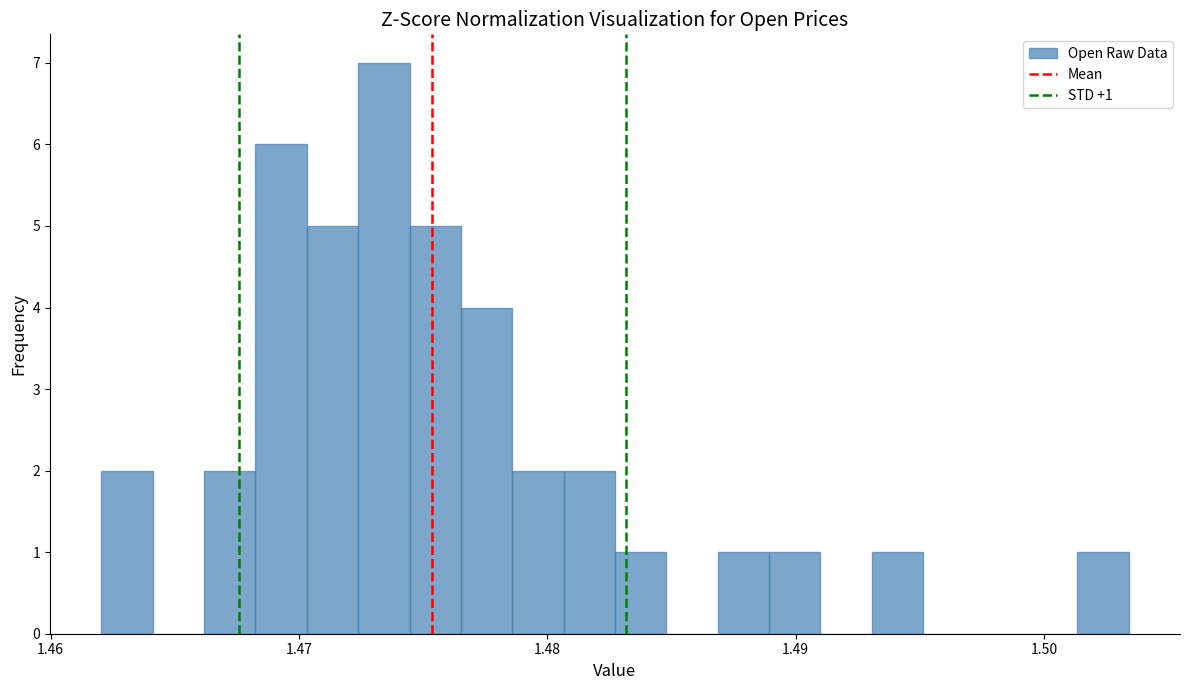

Around what value on the x-axis is the tallest bar? Give the approximate position of its centre, as read against the axis.

1.473